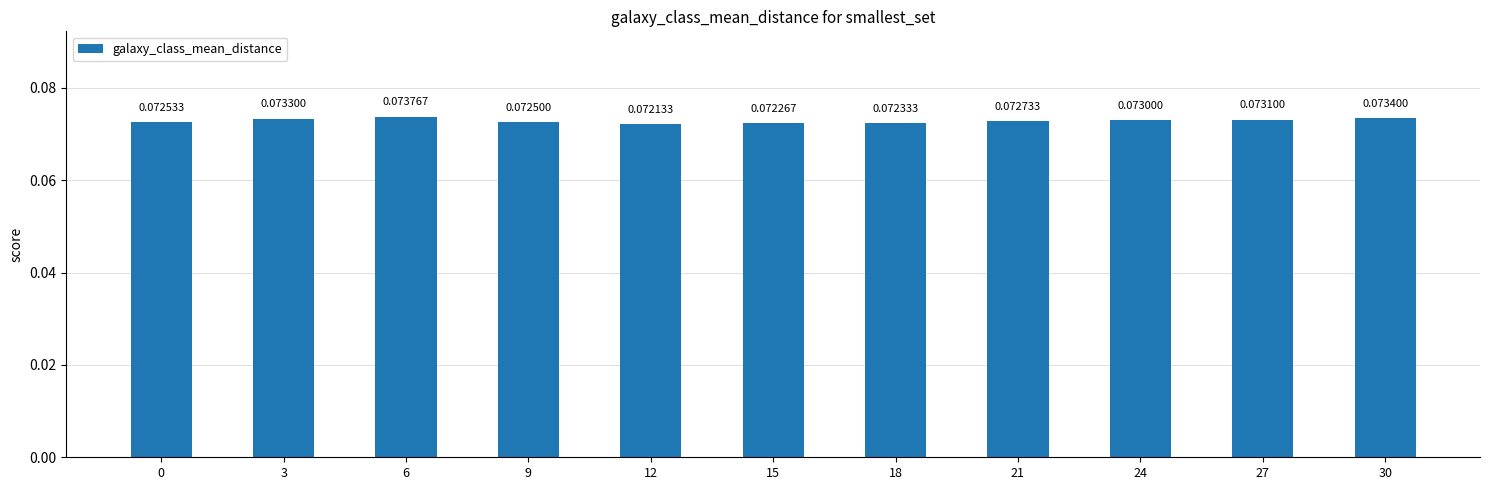

How many values are between 0 and 1?

11